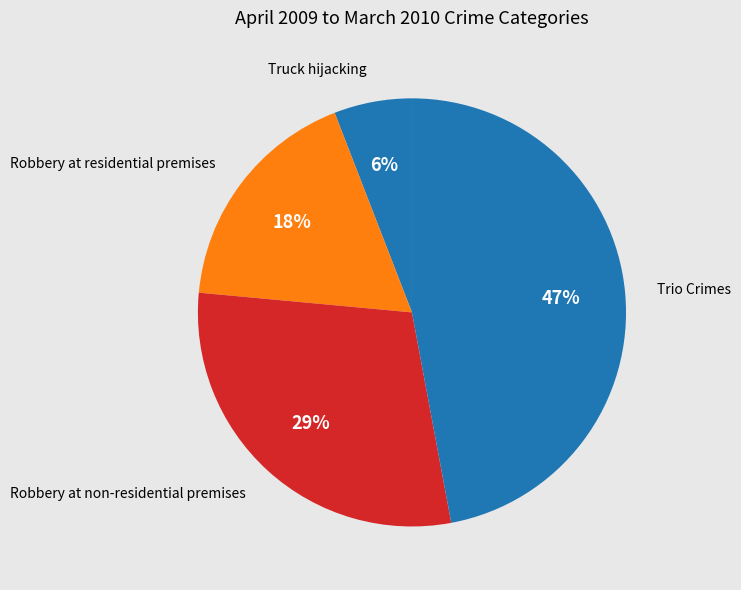

How many slices are in this pie chart?

4